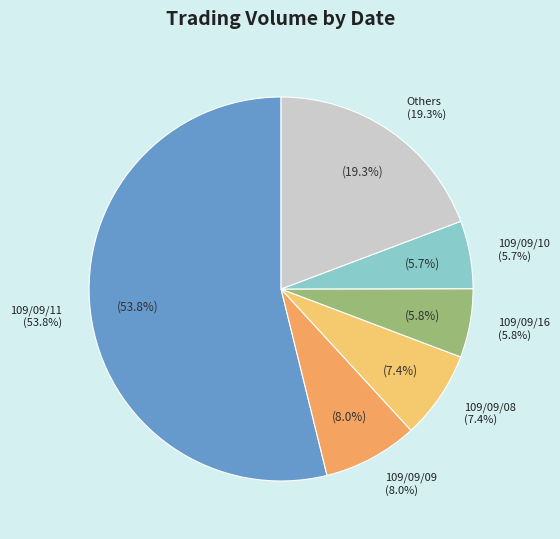

True or false: 109/09/08 accounts for 7% of the total.

True